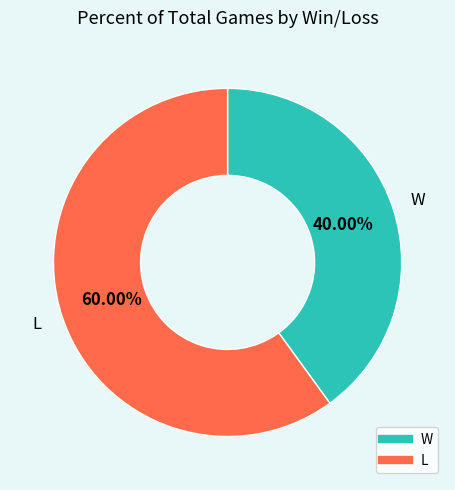

Which has a higher value, W or L?

L